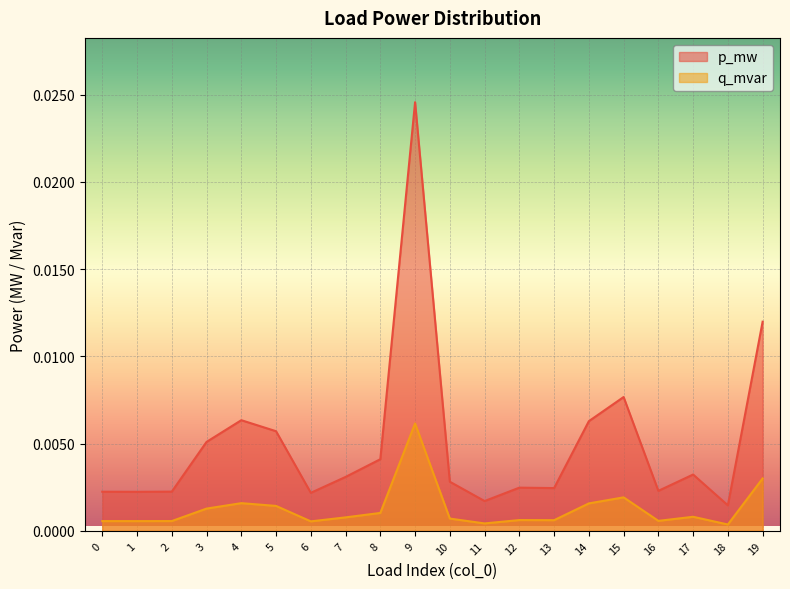

True or false: q_mvar has a value of 0.0 at 12.

True